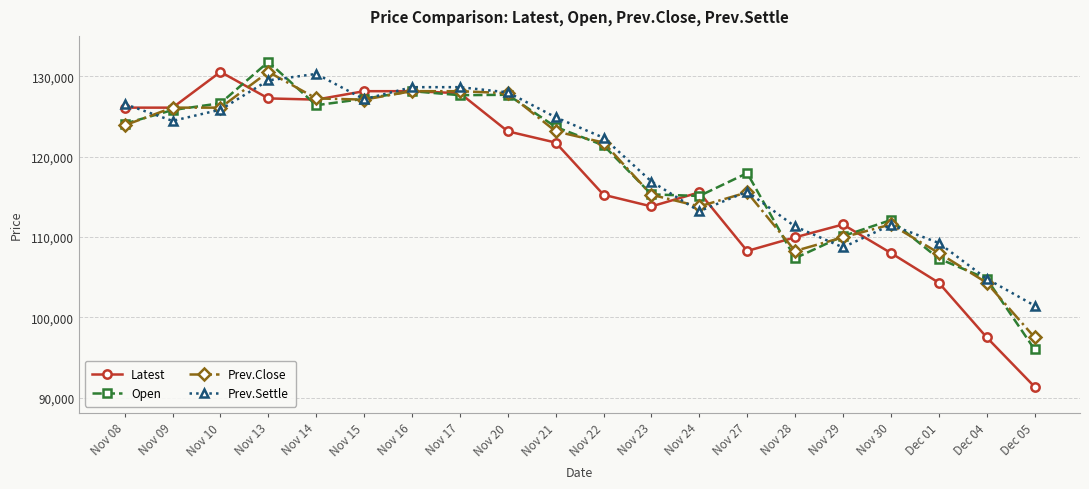

True or false: Prev.Settle has more than 1 points higher than both neighbors.

True